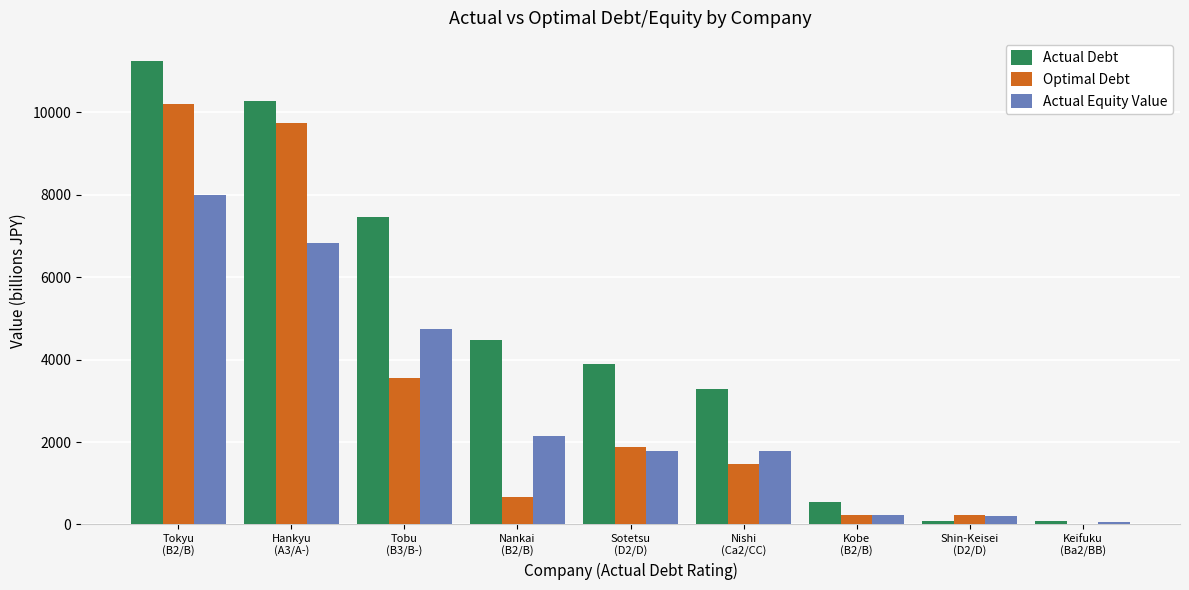

Which series has the largest total across all categories?

Actual Debt